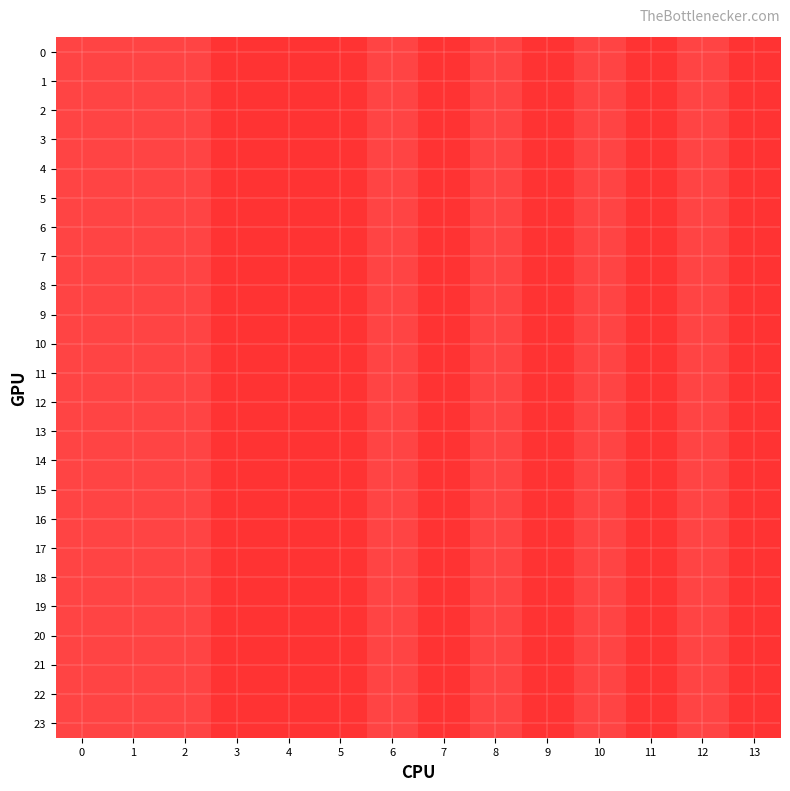

Reading left to right, list all the values displayed in this chart.

0: 0=2	1=2	2=2	3=1	4=1	5=1	6=2	7=1	8=2	9=1	10=2	11=1	12=2	13=1
1: 0=2	1=2	2=2	3=1	4=1	5=1	6=2	7=1	8=2	9=1	10=2	11=1	12=2	13=1
2: 0=2	1=2	2=2	3=1	4=1	5=1	6=2	7=1	8=2	9=1	10=2	11=1	12=2	13=1
3: 0=2	1=2	2=2	3=1	4=1	5=1	6=2	7=1	8=2	9=1	10=2	11=1	12=2	13=1
4: 0=2	1=2	2=2	3=1	4=1	5=1	6=2	7=1	8=2	9=1	10=2	11=1	12=2	13=1
5: 0=2	1=2	2=2	3=1	4=1	5=1	6=2	7=1	8=2	9=1	10=2	11=1	12=2	13=1
6: 0=2	1=2	2=2	3=1	4=1	5=1	6=2	7=1	8=2	9=1	10=2	11=1	12=2	13=1
7: 0=2	1=2	2=2	3=1	4=1	5=1	6=2	7=1	8=2	9=1	10=2	11=1	12=2	13=1
8: 0=2	1=2	2=2	3=1	4=1	5=1	6=2	7=1	8=2	9=1	10=2	11=1	12=2	13=1
9: 0=2	1=2	2=2	3=1	4=1	5=1	6=2	7=1	8=2	9=1	10=2	11=1	12=2	13=1
10: 0=2	1=2	2=2	3=1	4=1	5=1	6=2	7=1	8=2	9=1	10=2	11=1	12=2	13=1
11: 0=2	1=2	2=2	3=1	4=1	5=1	6=2	7=1	8=2	9=1	10=2	11=1	12=2	13=1
12: 0=2	1=2	2=2	3=1	4=1	5=1	6=2	7=1	8=2	9=1	10=2	11=1	12=2	13=1
13: 0=2	1=2	2=2	3=1	4=1	5=1	6=2	7=1	8=2	9=1	10=2	11=1	12=2	13=1
14: 0=2	1=2	2=2	3=1	4=1	5=1	6=2	7=1	8=2	9=1	10=2	11=1	12=2	13=1
15: 0=2	1=2	2=2	3=1	4=1	5=1	6=2	7=1	8=2	9=1	10=2	11=1	12=2	13=1
16: 0=2	1=2	2=2	3=1	4=1	5=1	6=2	7=1	8=2	9=1	10=2	11=1	12=2	13=1
17: 0=2	1=2	2=2	3=1	4=1	5=1	6=2	7=1	8=2	9=1	10=2	11=1	12=2	13=1
18: 0=2	1=2	2=2	3=1	4=1	5=1	6=2	7=1	8=2	9=1	10=2	11=1	12=2	13=1
19: 0=2	1=2	2=2	3=1	4=1	5=1	6=2	7=1	8=2	9=1	10=2	11=1	12=2	13=1
20: 0=2	1=2	2=2	3=1	4=1	5=1	6=2	7=1	8=2	9=1	10=2	11=1	12=2	13=1
21: 0=2	1=2	2=2	3=1	4=1	5=1	6=2	7=1	8=2	9=1	10=2	11=1	12=2	13=1
22: 0=2	1=2	2=2	3=1	4=1	5=1	6=2	7=1	8=2	9=1	10=2	11=1	12=2	13=1
23: 0=2	1=2	2=2	3=1	4=1	5=1	6=2	7=1	8=2	9=1	10=2	11=1	12=2	13=1